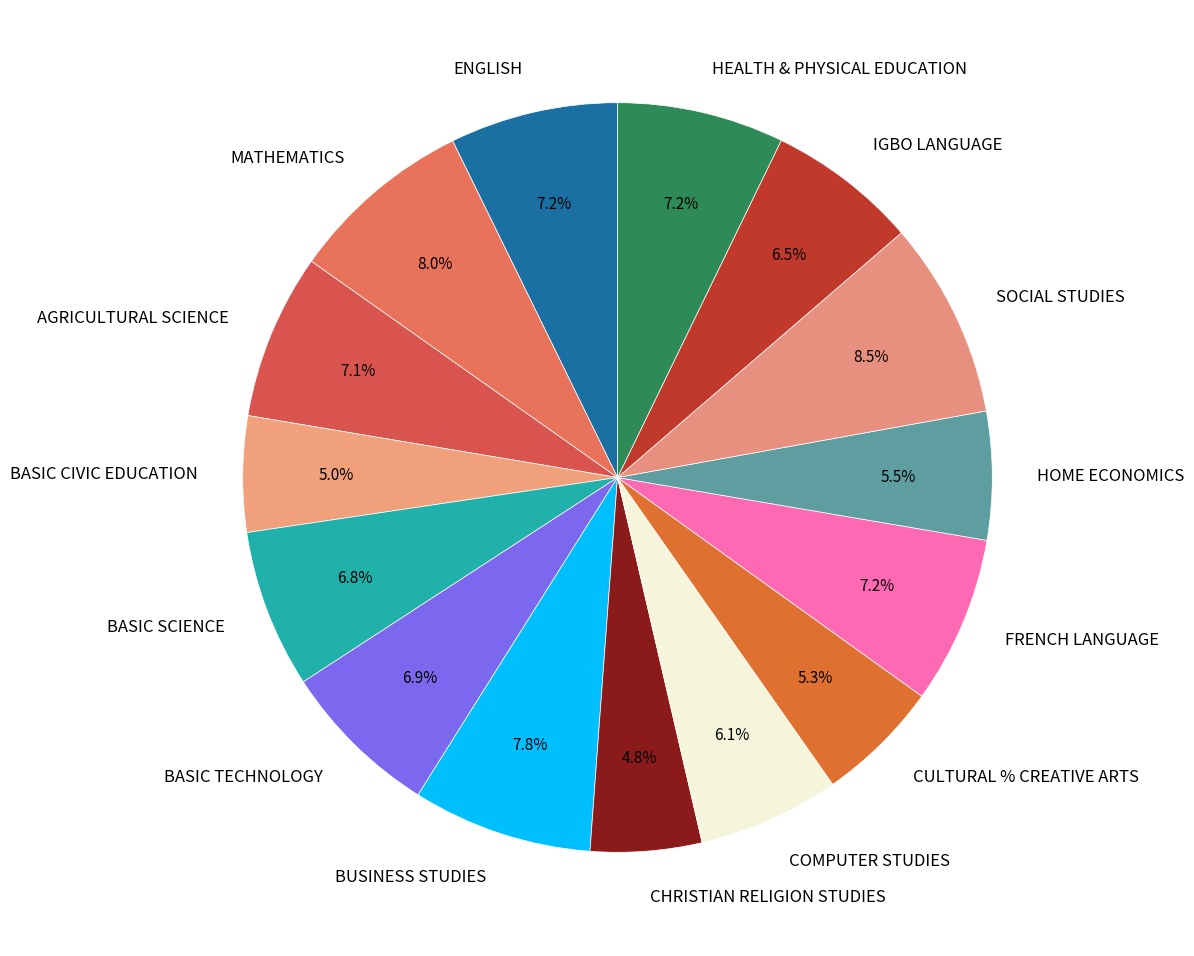

Is there any slice that represents more than half of the pie?

No